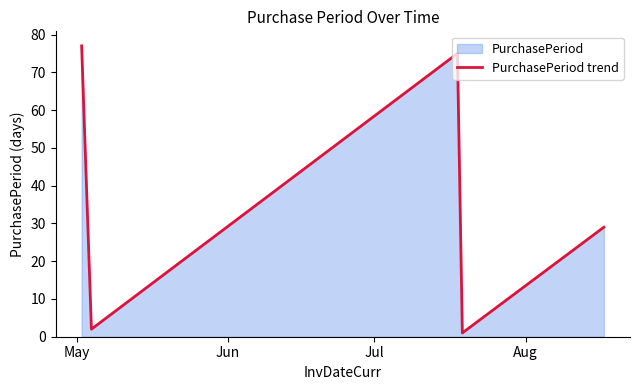

How many interior local peaks (higher than both neighbors) does the data have?

1